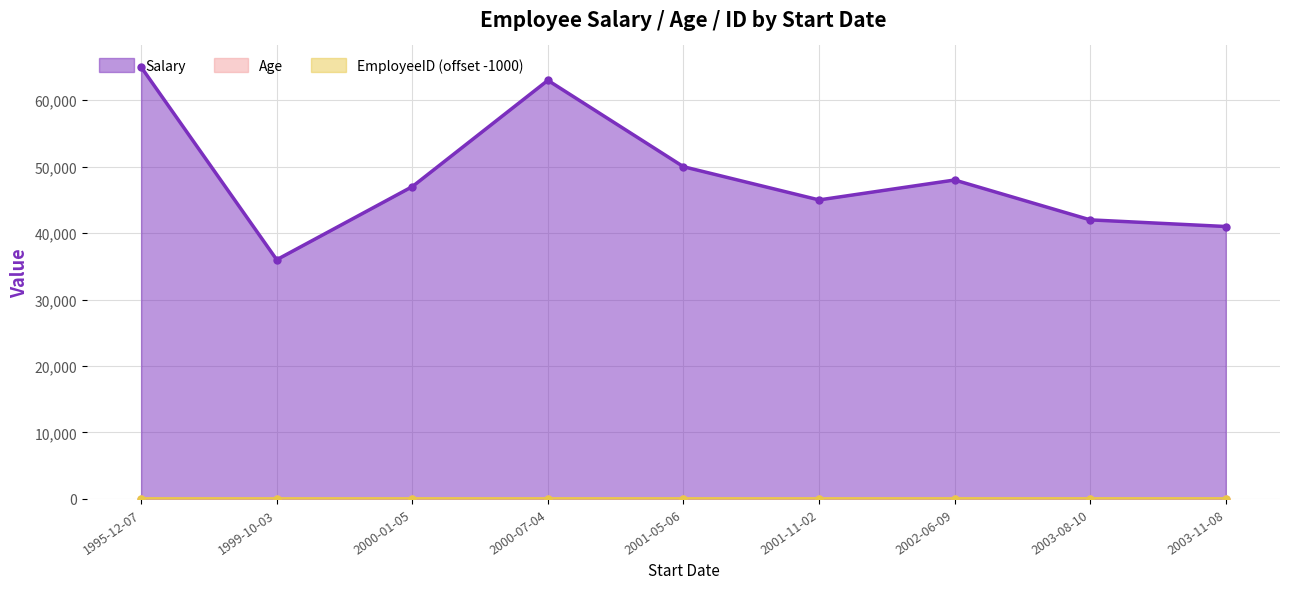

What is the total value across all series at 2001-05-06?

50037